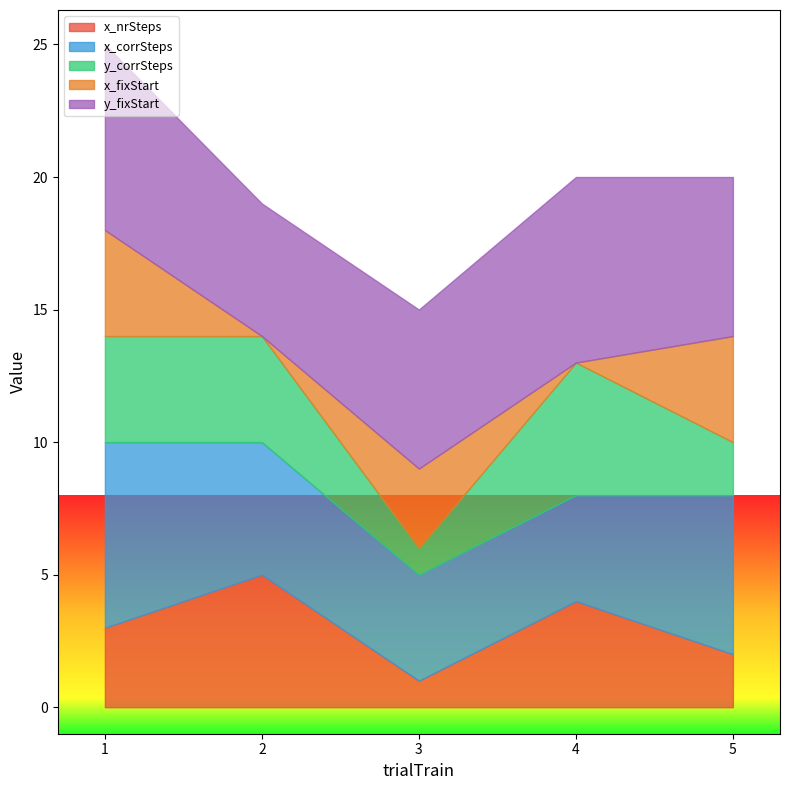

What is the difference between the second highest and second lowest values in the y_corrSteps series?

2